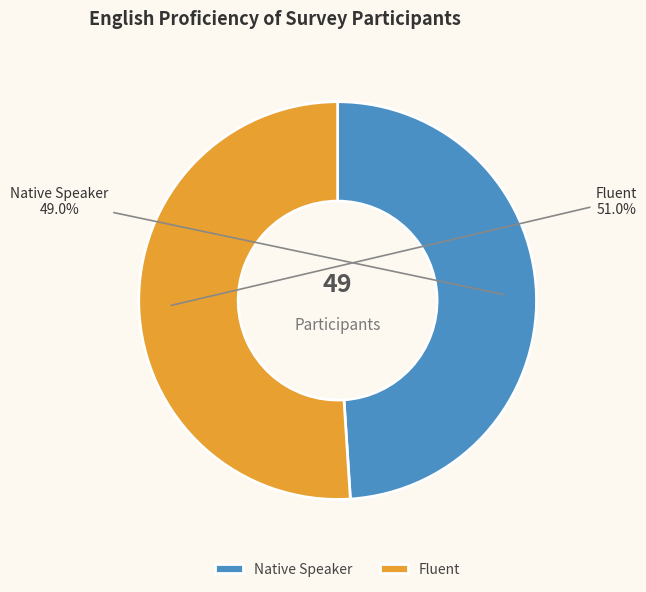

Combined, what portion of the pie is Native Speaker and Fluent?

100.0%